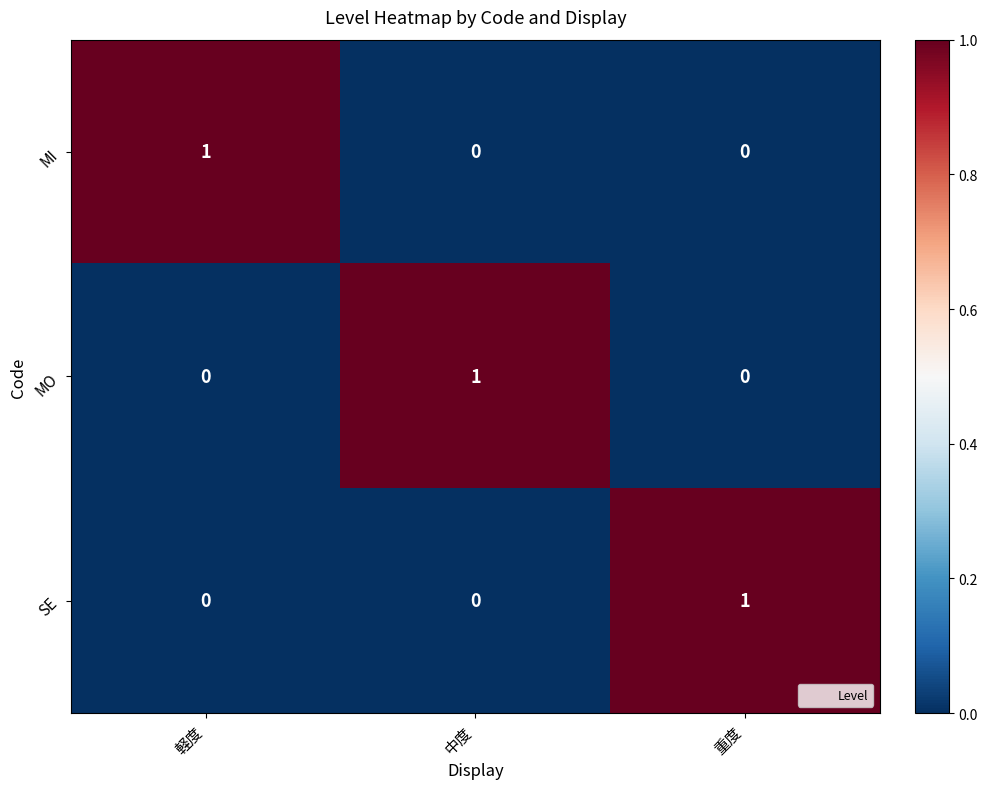

Count the SE values in the range 0 to 1.

3